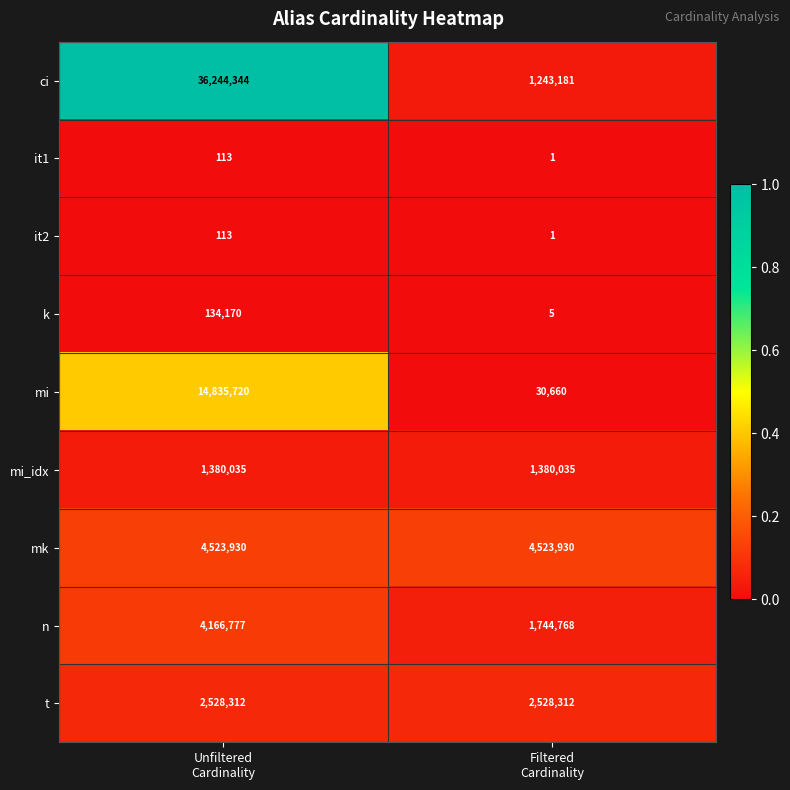

What is the sum of all mk values?

9047860